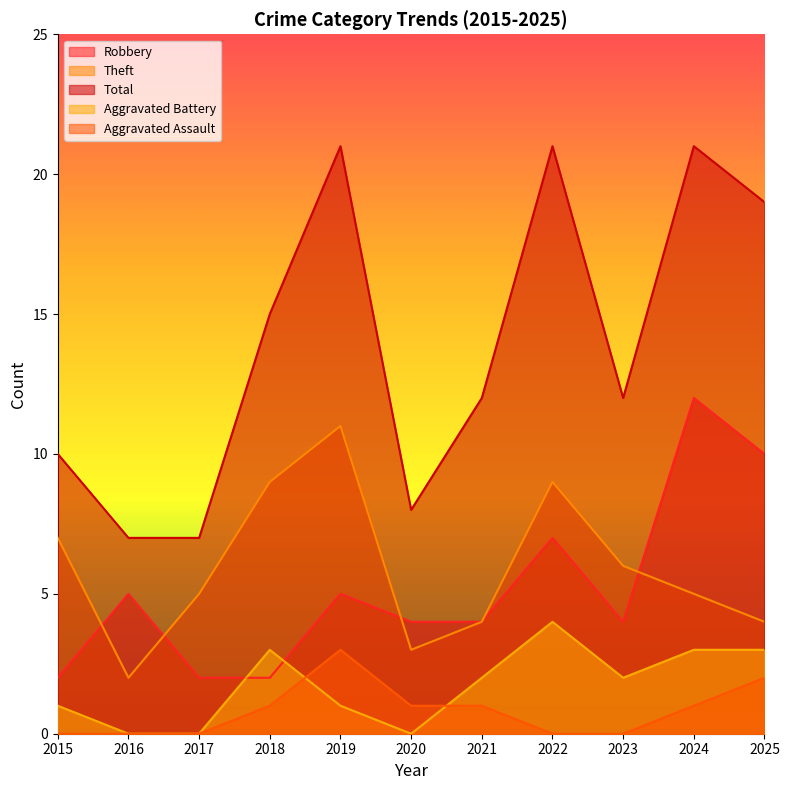

At which label does Total first exceed 12?

2018